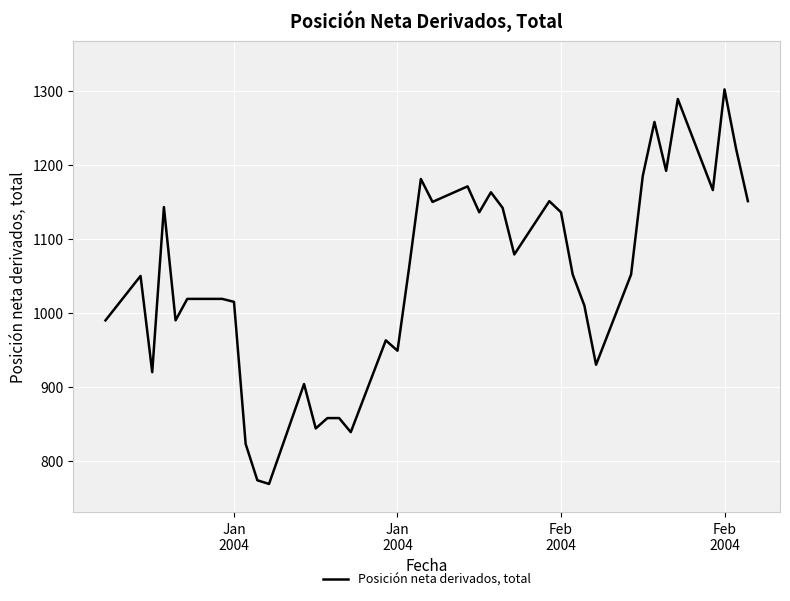

What is the difference between the maximum and second lowest values?

528